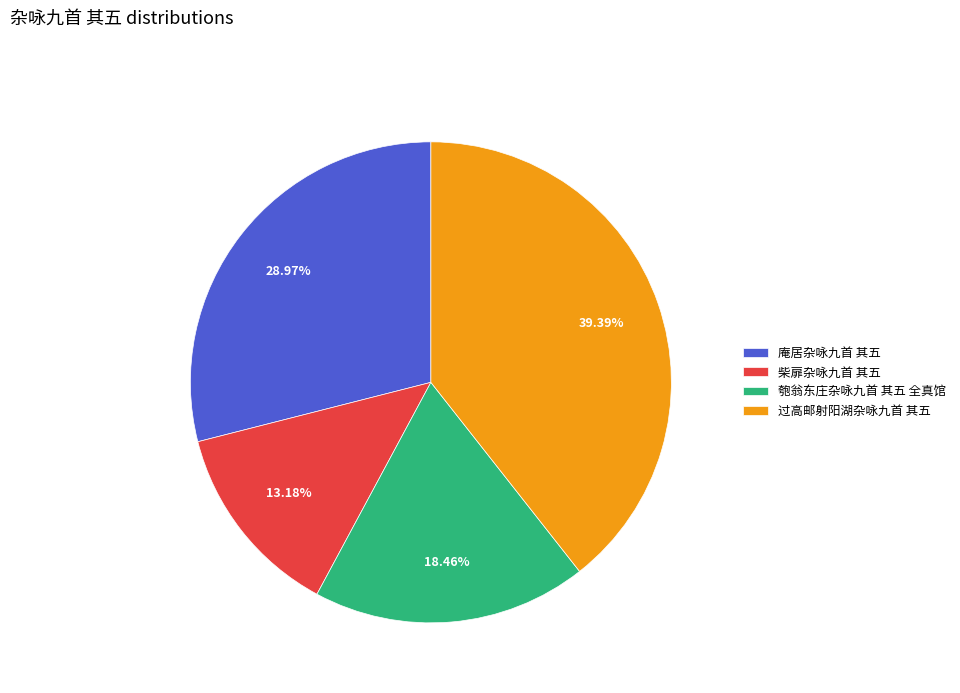

Between 柴扉杂咏九首 其五 and 过高邮射阳湖杂咏九首 其五, which is larger?

过高邮射阳湖杂咏九首 其五